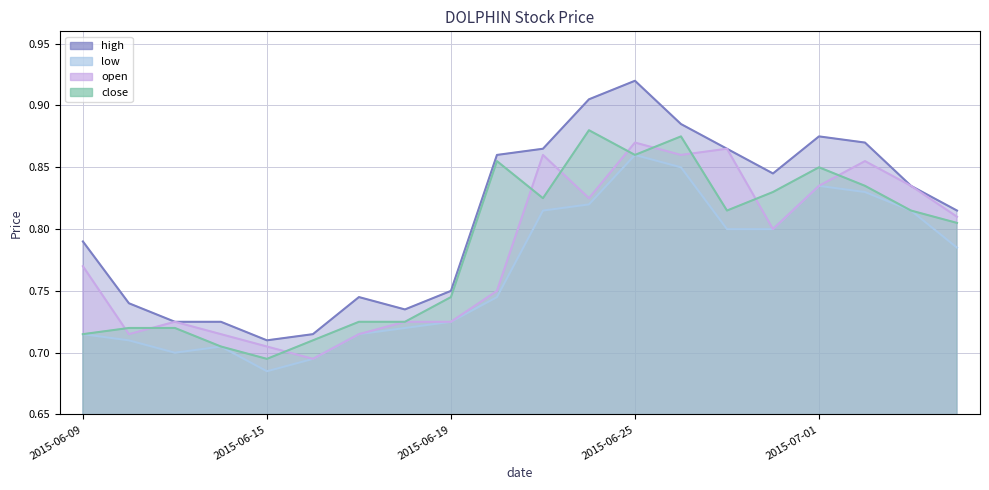

At which label is low closest to 0?

2015-06-15